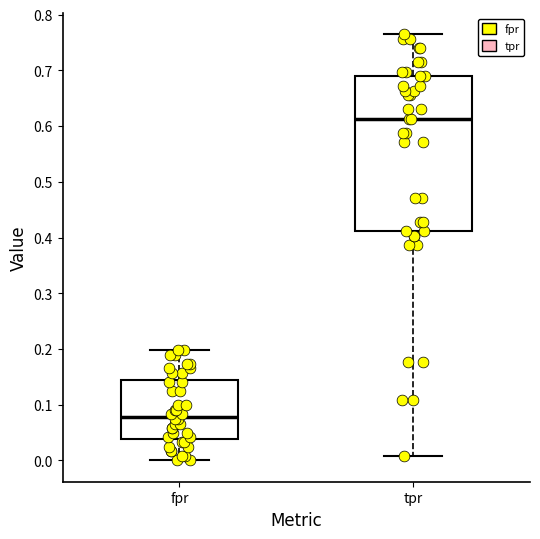

Reading left to right, transcribe this box plot: for each box, give where its median line is, the range the box spans, and where its two whiskers end, as read against the y-axis. The values are not printed on the chart, so give them approximately, as read against the axis.

fpr: median 0.08, box 0.04 to 0.14, whiskers 0.00 to 0.20
tpr: median 0.61, box 0.41 to 0.69, whiskers 0.01 to 0.76